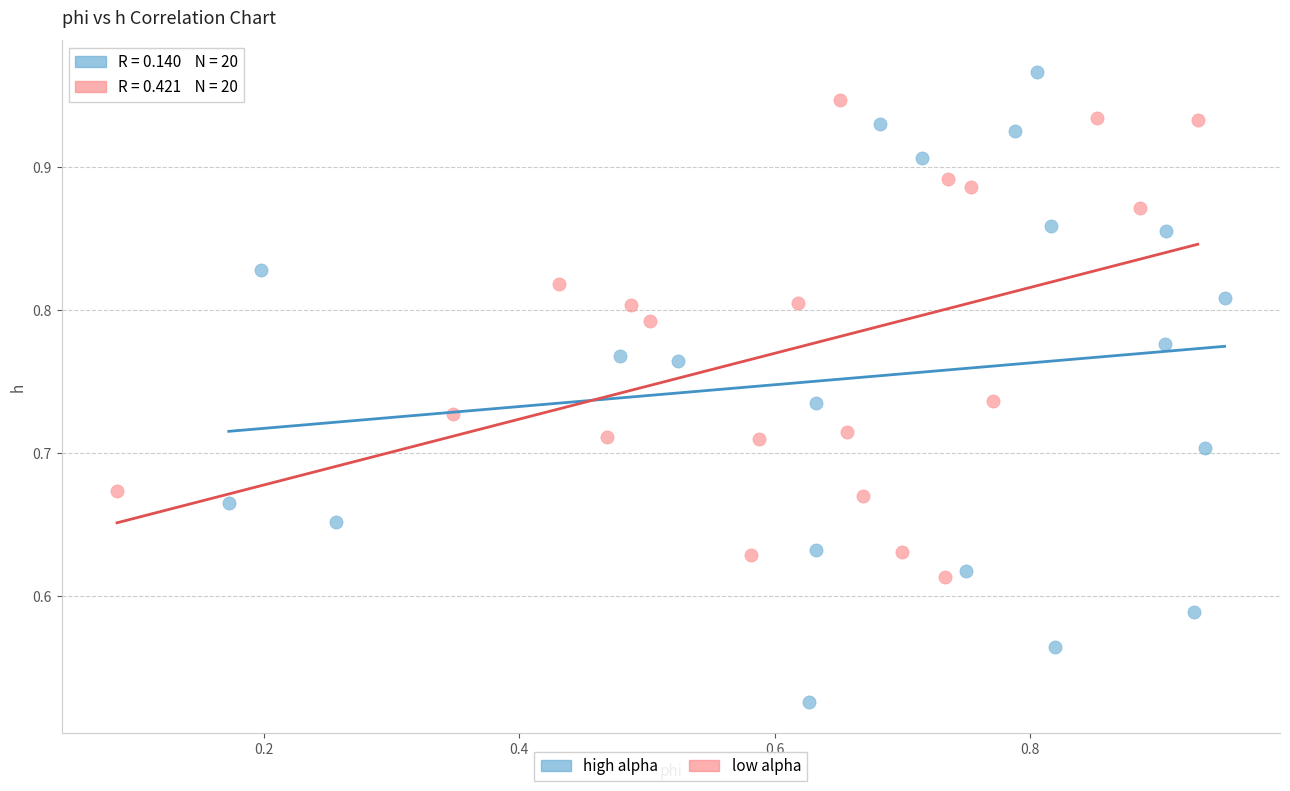

Which series has the widest spread of Y values?

high alpha